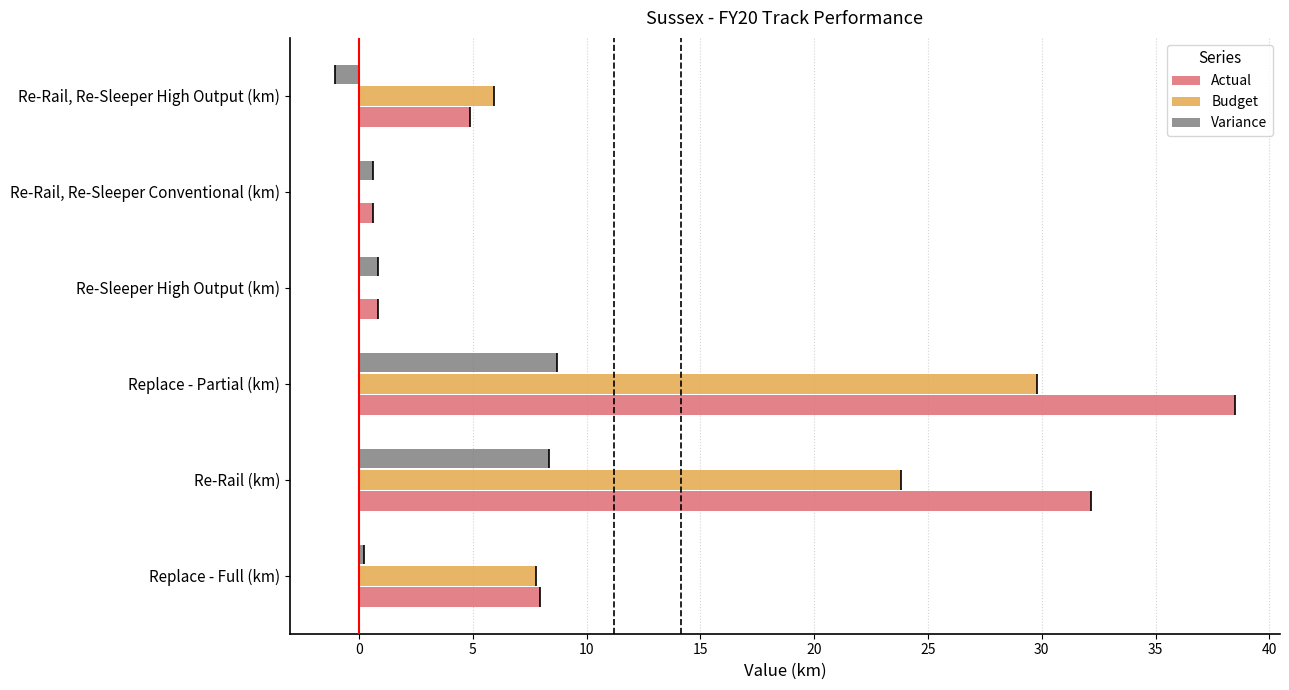

What is the difference between the maximum and second lowest values in the Variance series?

8.5